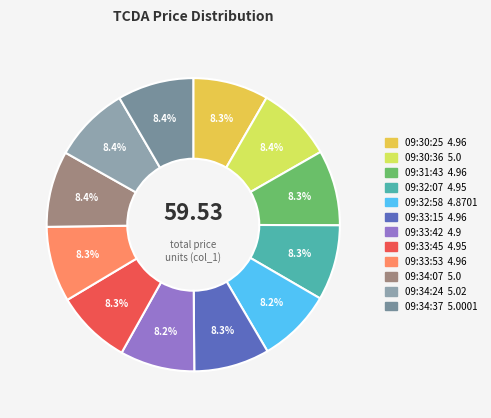

How many slices are in this pie chart?

12